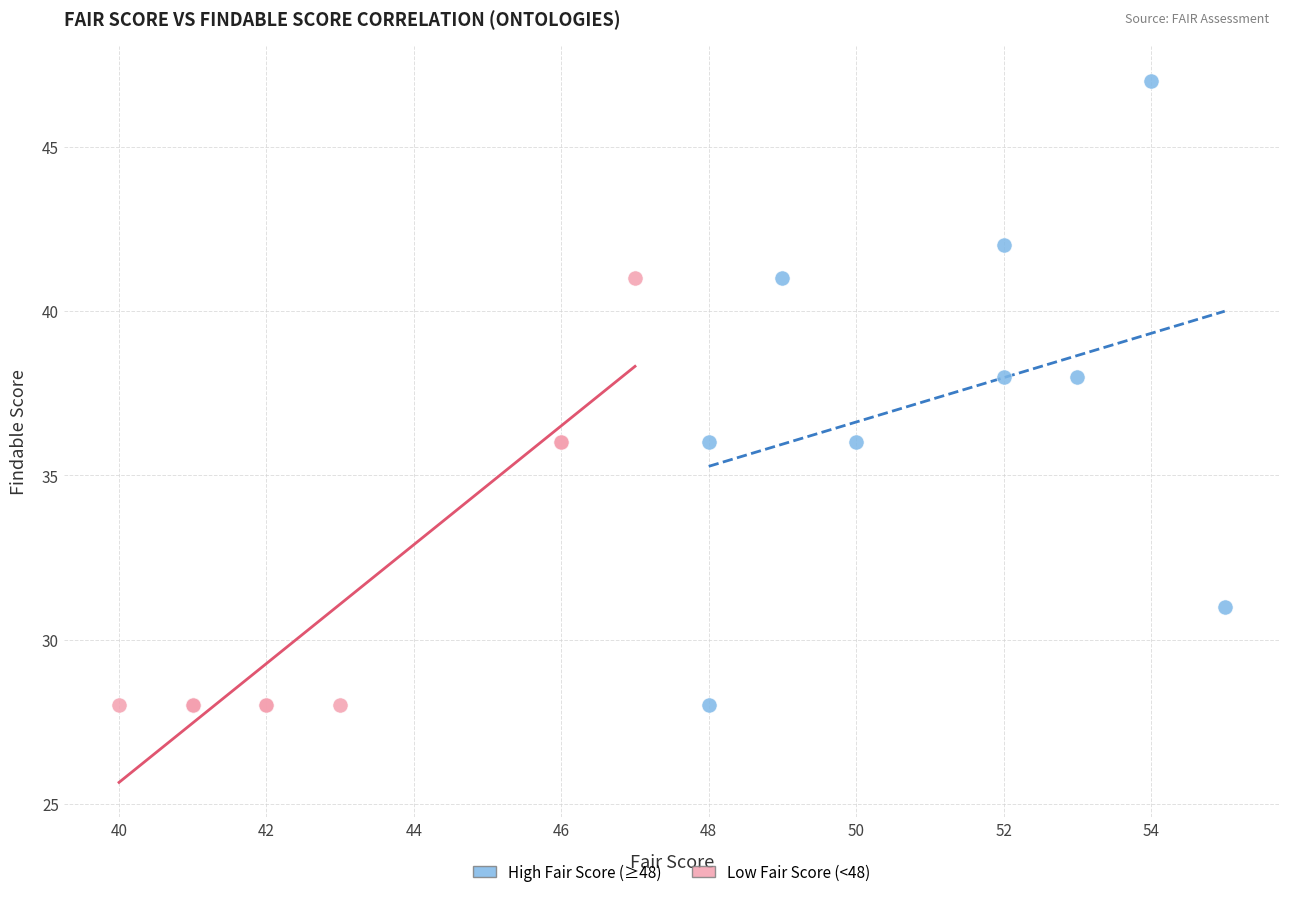

Which series contains the highest Y value?

High Fair Score (≥48)